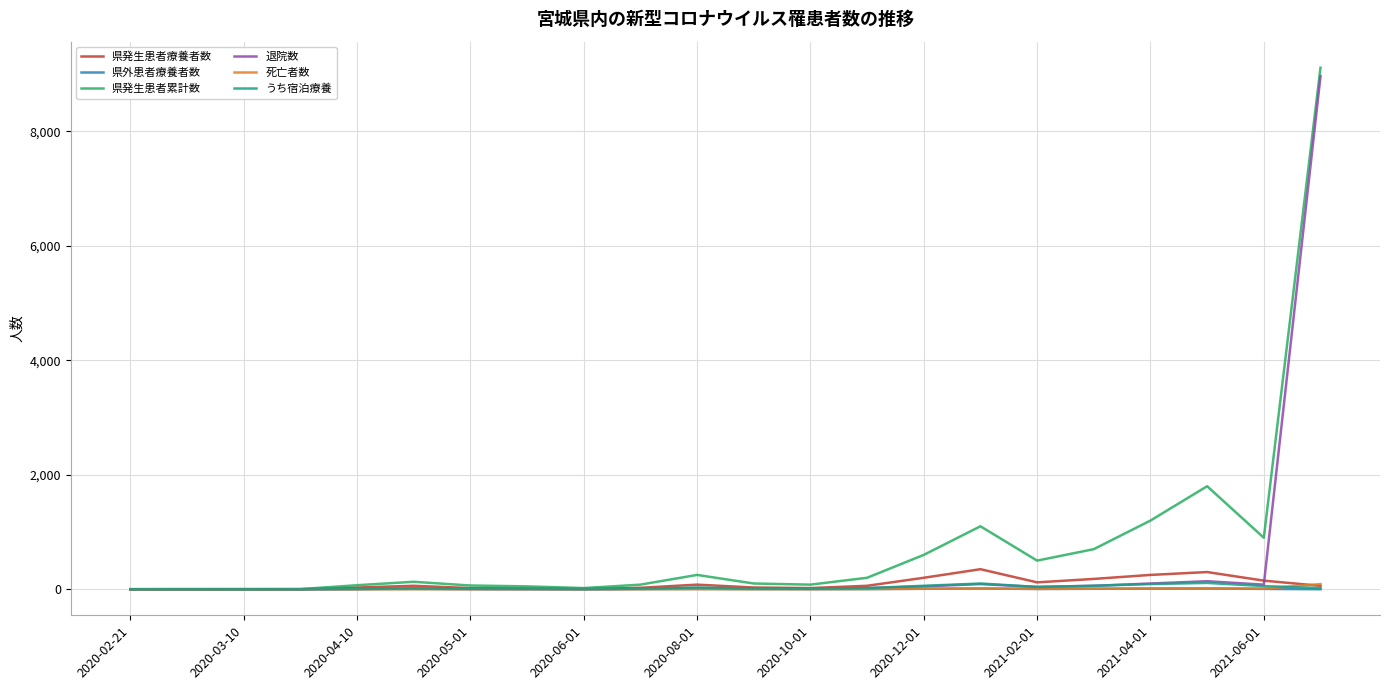

What is the maximum value shown in the chart?

9113